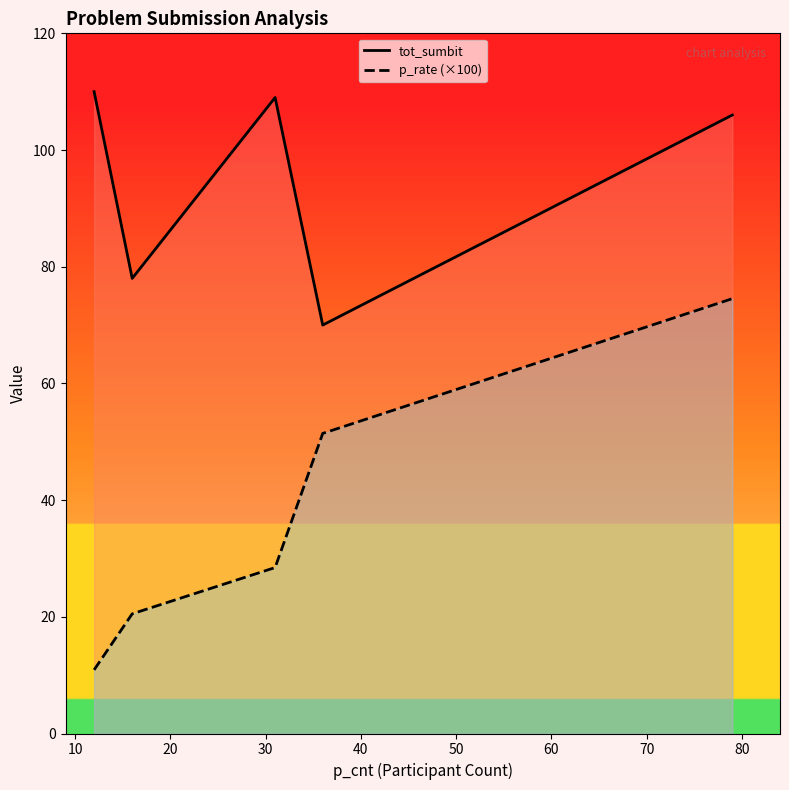

True or false: tot_sumbit and p_rate (×100) intersect in this chart.

False